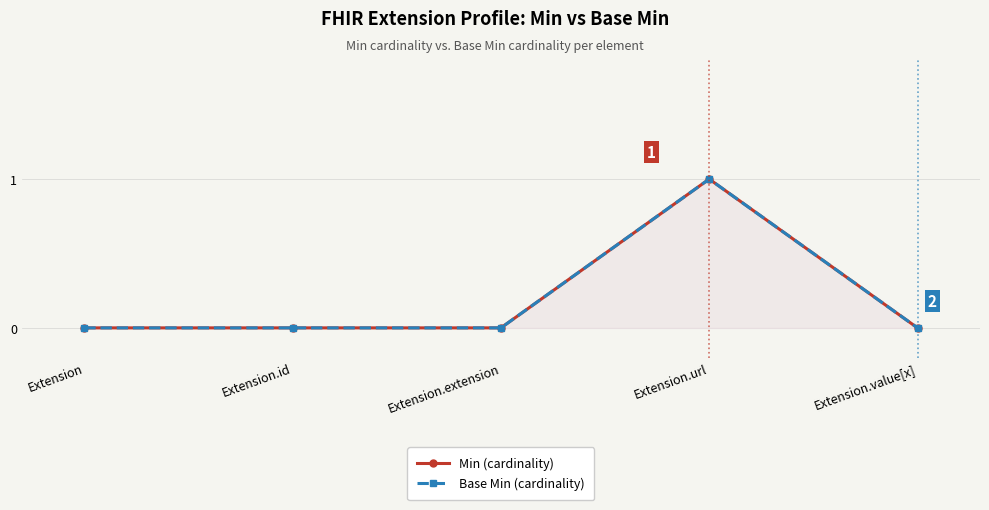

Is the value of Base Min (cardinality) at Extension.value[x] greater than the value of Min (cardinality) at Extension.value[x]?

No